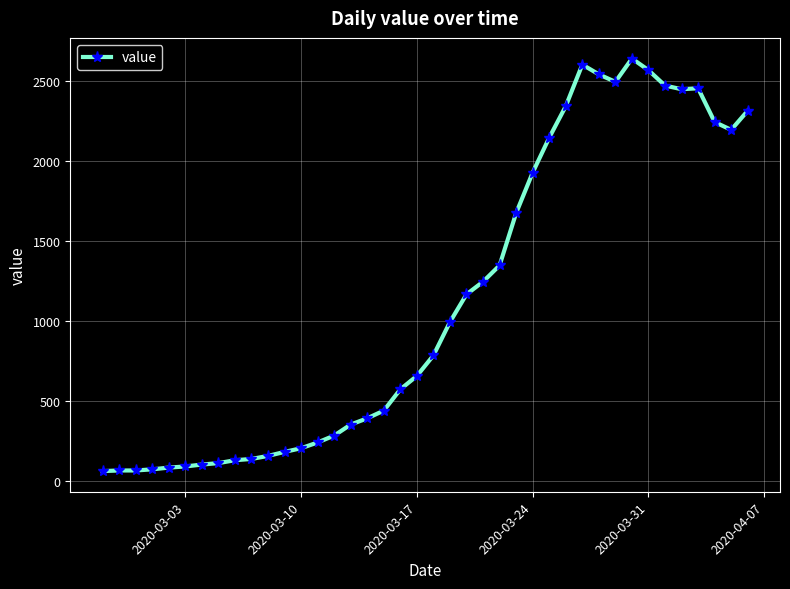

How many lines are shown in the chart?

1